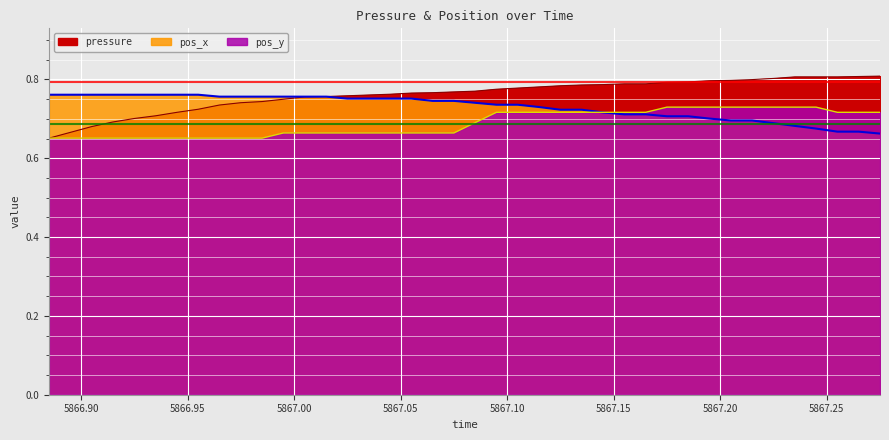

Reading left to right, what are all the values shown in this chart?

pressure: 0.7	0.7	0.7	0.7	0.7	0.7	0.7	0.7	0.7	0.7	0.7	0.7	0.8	0.8	0.8	0.8	0.8	0.8	0.8	0.8	0.8	0.8	0.8	0.8	0.8	0.8	0.8	0.8	0.8	0.8	0.8	0.8	0.8	0.8	0.8	0.8	0.8	0.8	0.8	0.8
pos_x: 0.8	0.8	0.8	0.8	0.8	0.8	0.8	0.8	0.8	0.8	0.8	0.8	0.8	0.8	0.8	0.8	0.8	0.8	0.7	0.7	0.7	0.7	0.7	0.7	0.7	0.7	0.7	0.7	0.7	0.7	0.7	0.7	0.7	0.7	0.7	0.7	0.7	0.7	0.7	0.7
pos_y: 0.7	0.7	0.7	0.7	0.7	0.7	0.7	0.7	0.7	0.7	0.7	0.7	0.7	0.7	0.7	0.7	0.7	0.7	0.7	0.7	0.7	0.7	0.7	0.7	0.7	0.7	0.7	0.7	0.7	0.7	0.7	0.7	0.7	0.7	0.7	0.7	0.7	0.7	0.7	0.7